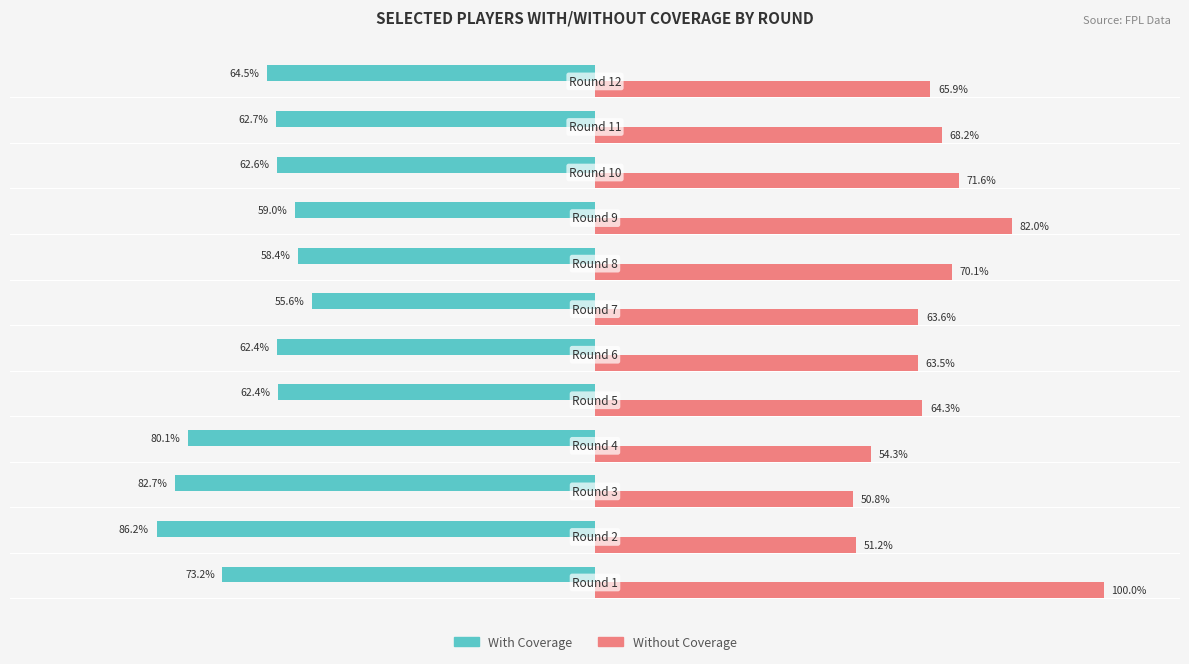

Which series has the largest range (max minus min)?

Without Coverage